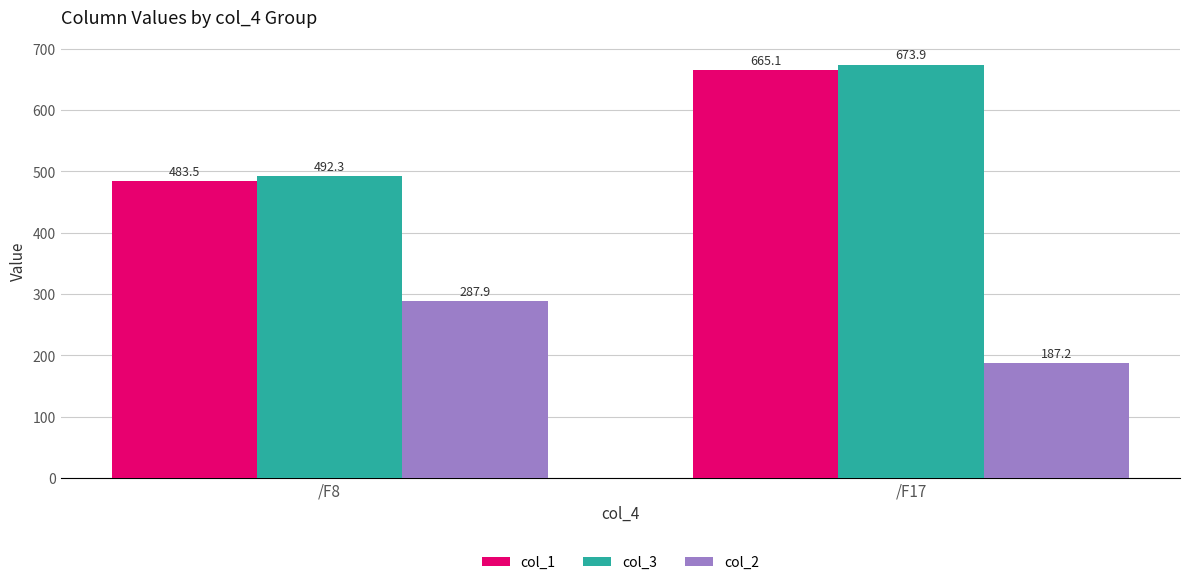

Reading left to right, extract all data points from this chart.

col_1: 483.5	665.1
col_3: 492.3	673.9
col_2: 287.9	187.2